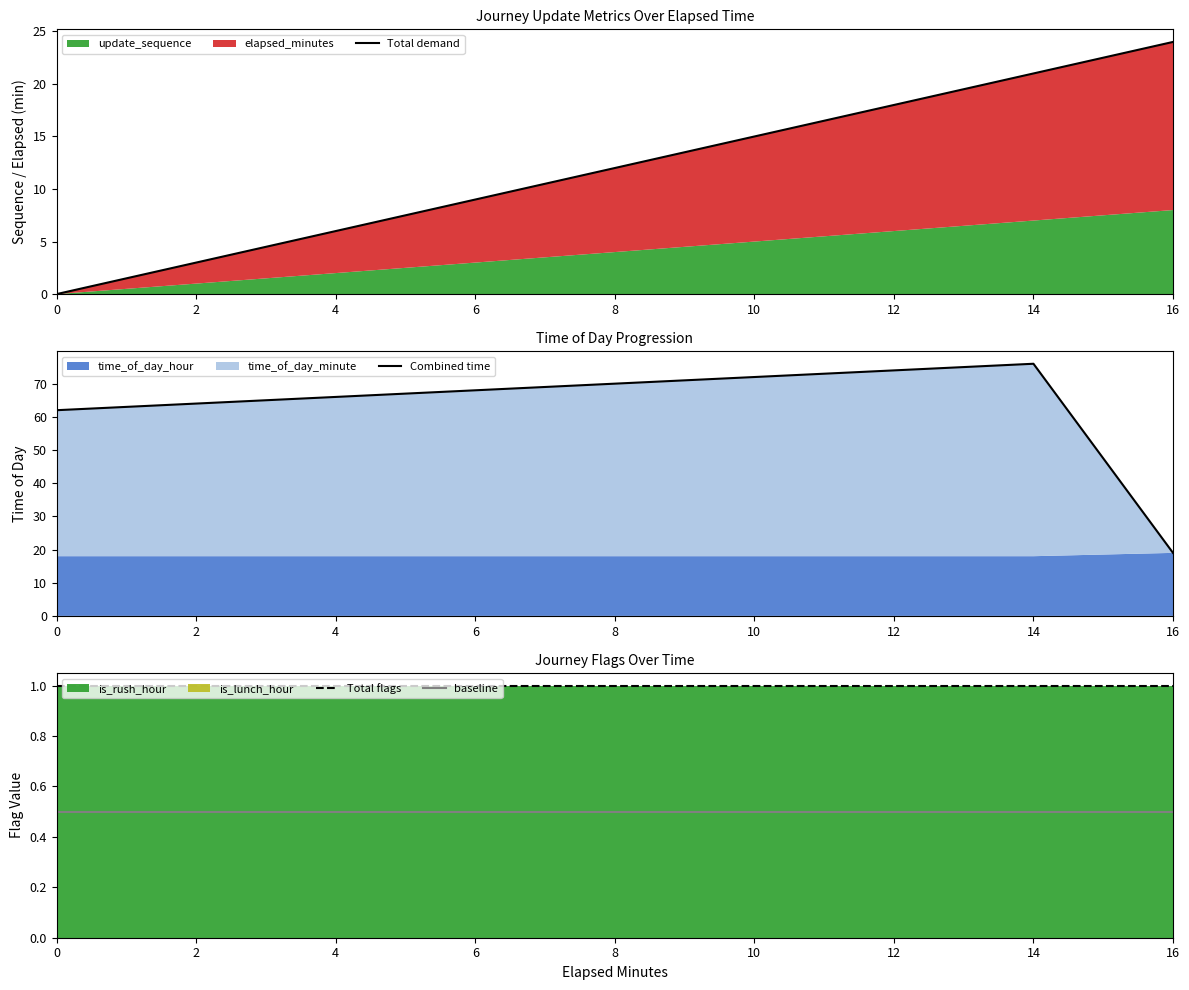

Which series has the largest range (max minus min)?

Combined time